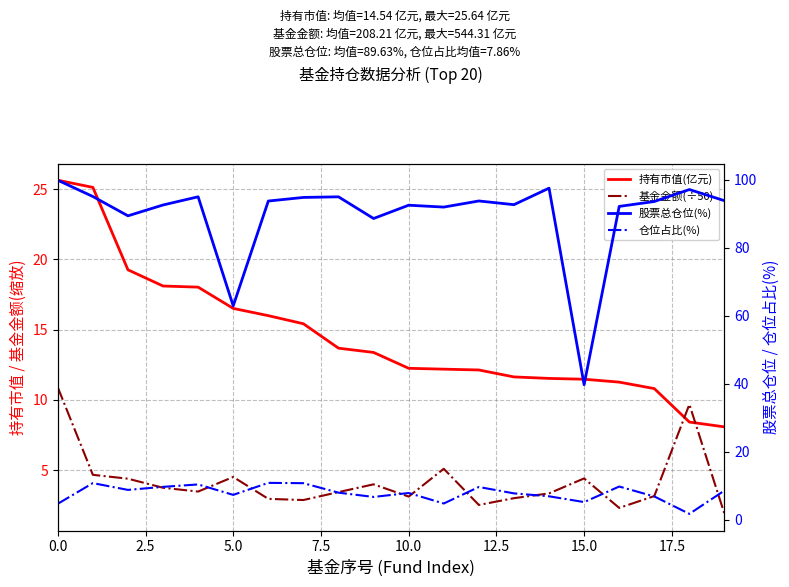

True or false: 仓位占比(%) and 股票总仓位(%) intersect in this chart.

False